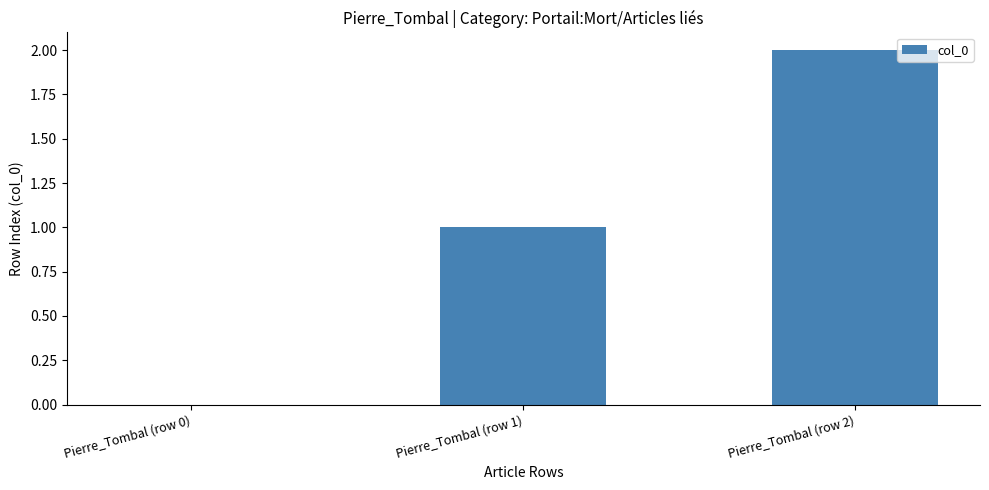

Which label corresponds to the largest value in the chart?

Pierre_Tombal (row 2)